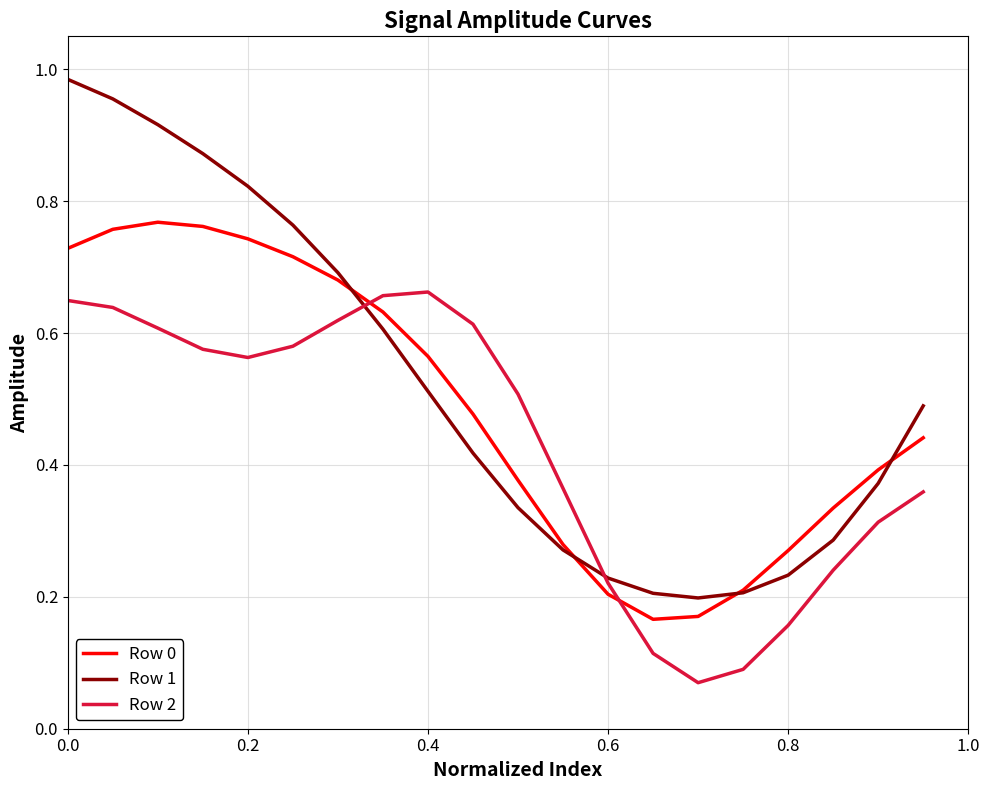

Which series has the largest range (max minus min)?

Row 1